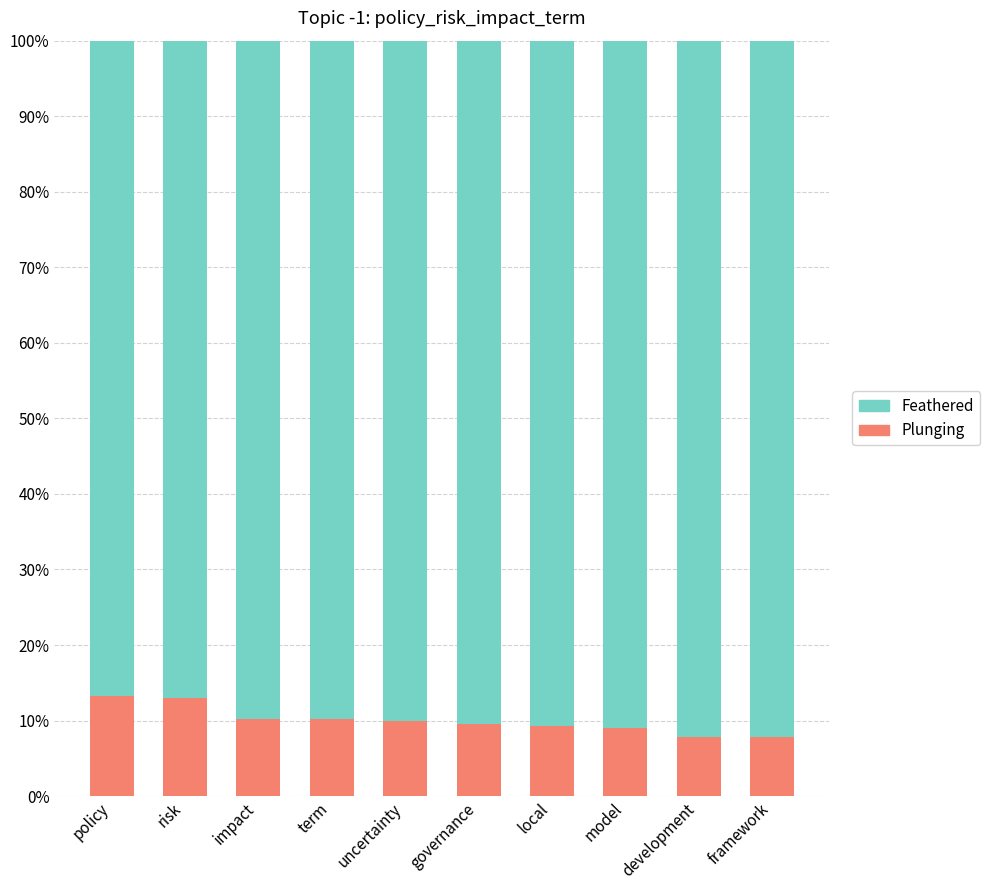

Are the bars horizontal?

No